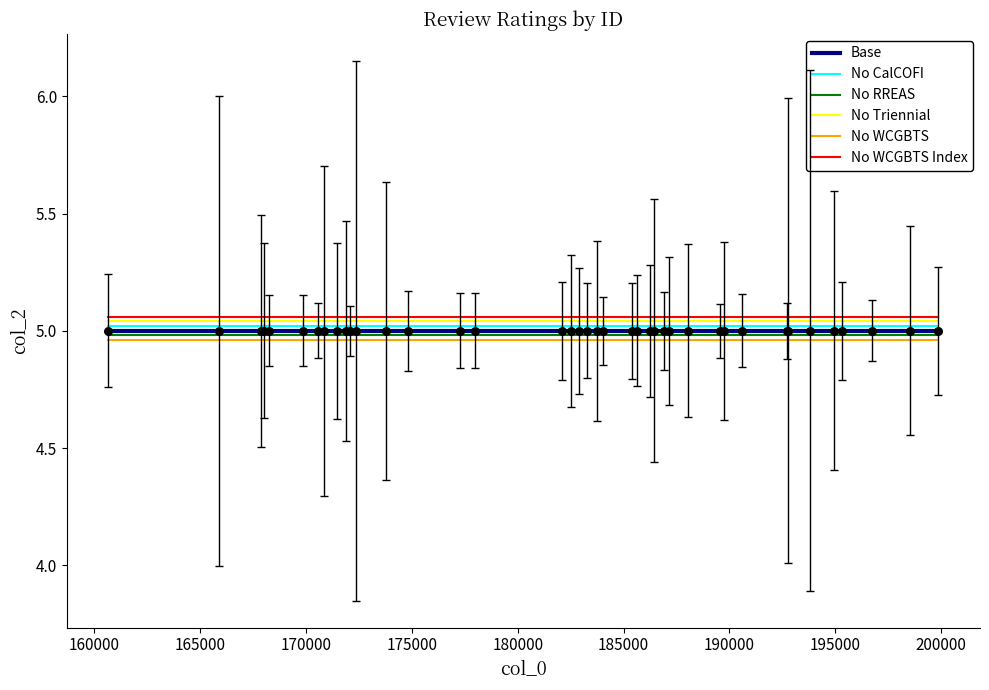

True or false: No RREAS and No CalCOFI intersect in this chart.

False